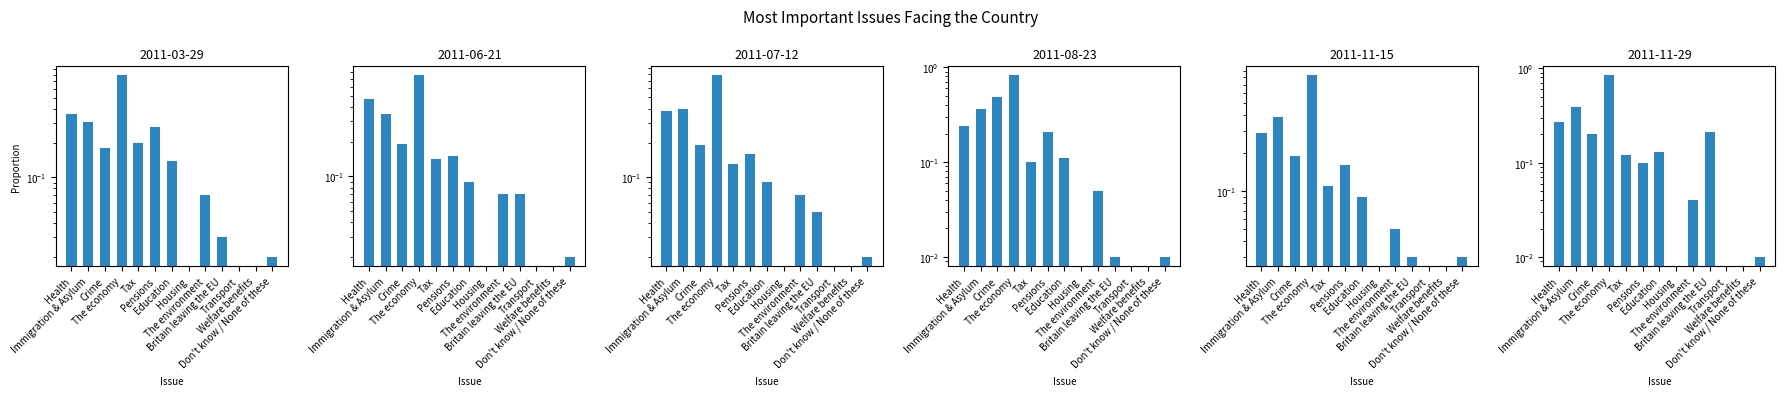

List the labels in order of 2011-08-23 value, largest first.

The economy, Crime, Immigration & Asylum, Health, Pensions, Education, Tax, The environment, Britain leaving the EU, Don't know / None of these, Housing, Transport, Welfare benefits